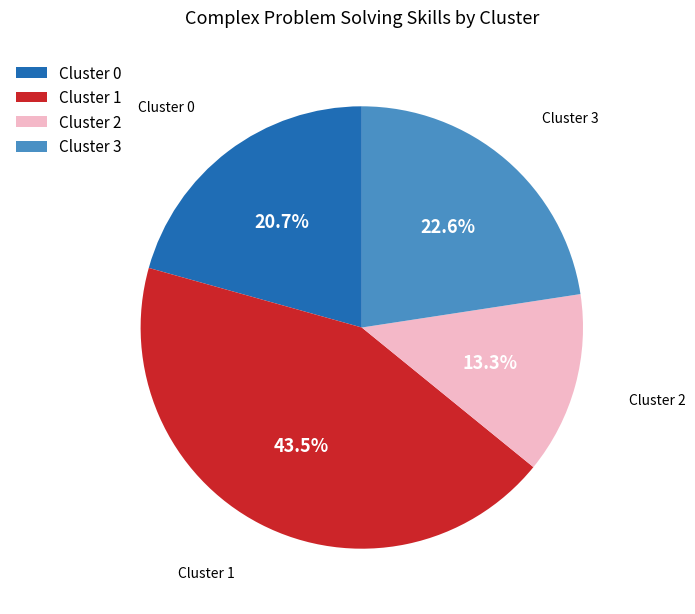

Is there a majority slice in this chart?

No